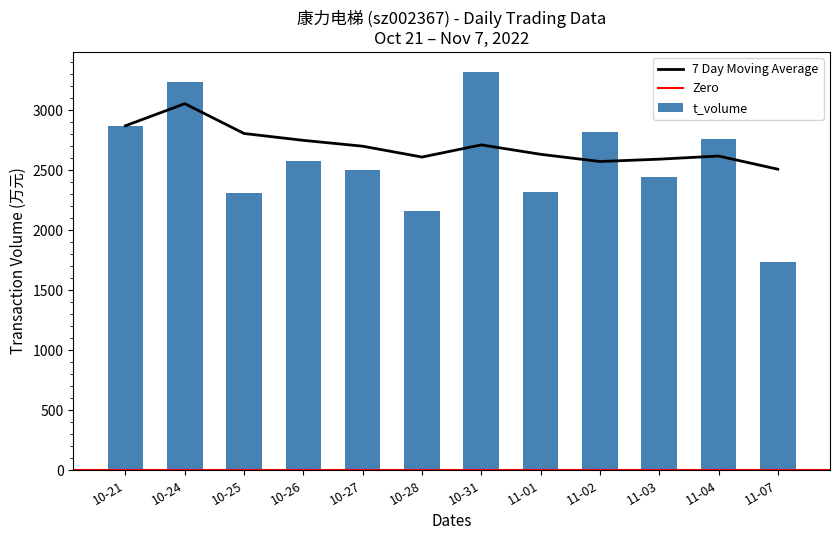

How many data points are less than 2576?

6